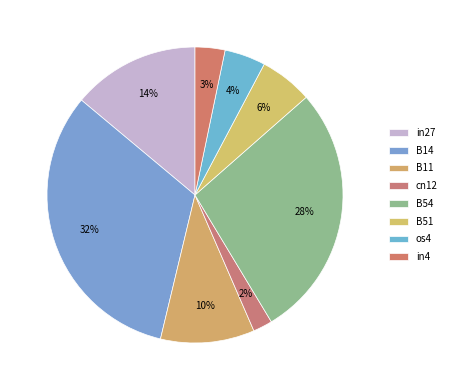

Count the number of slices in the pie.

8